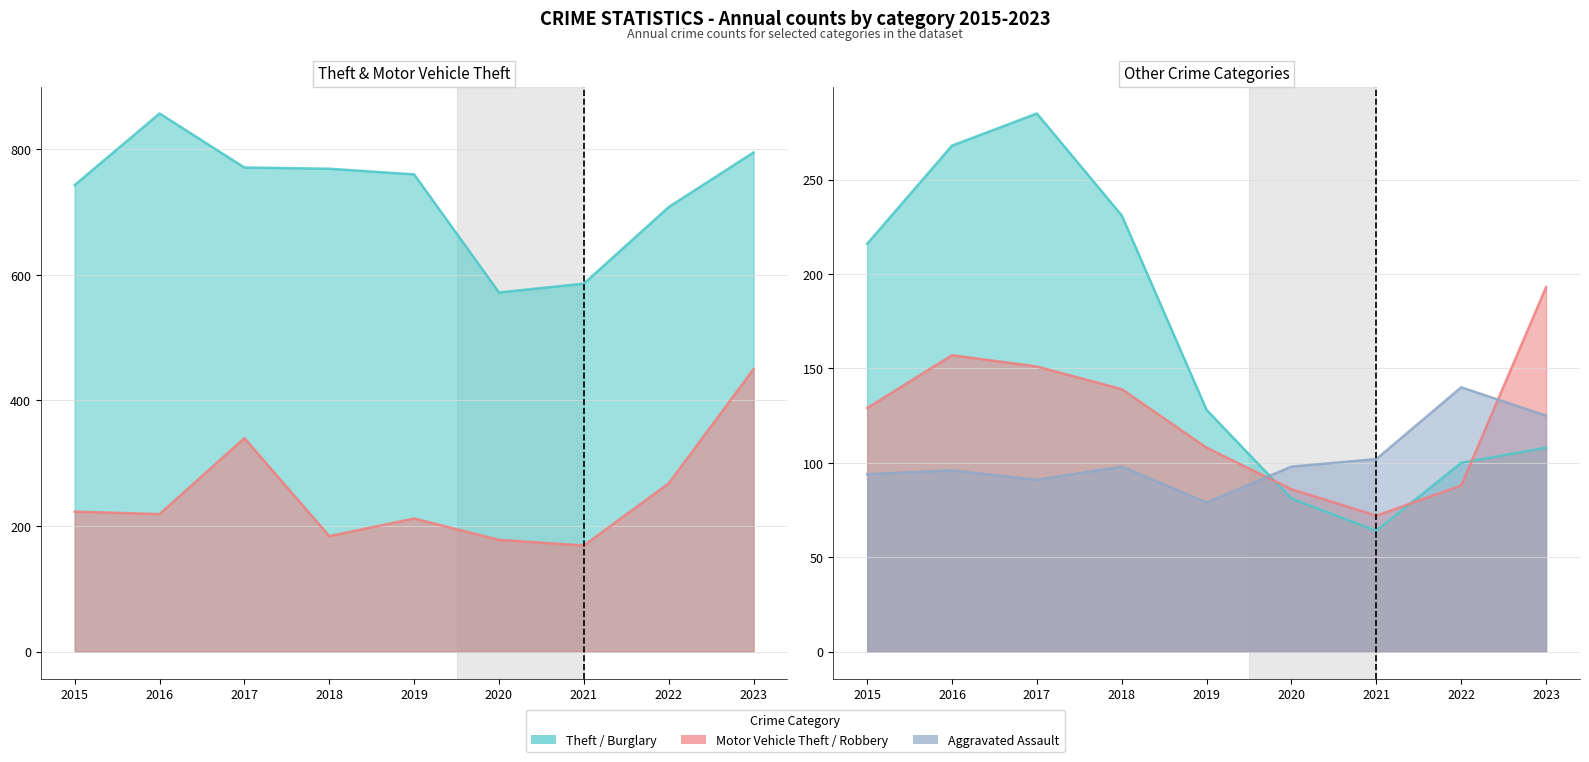

Reading left to right, list all the values displayed in this chart.

Theft: 743	857	771	769	760	572	586	708	795
Motor Vehicle Theft: 223	219	340	184	212	178	169	268	450
Burglary: 216	268	285	231	128	81	64	100	108
Robbery: 129	157	151	139	108	86	72	88	193
Aggravated Assault: 94	96	91	98	79	98	102	140	125